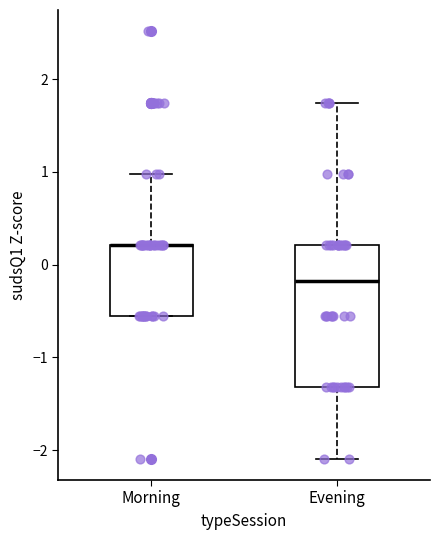

Where does the upper whisker of the box for Morning end on the y-axis? The values are not printed on the chart, so give them approximately, as read against the axis.

1.0